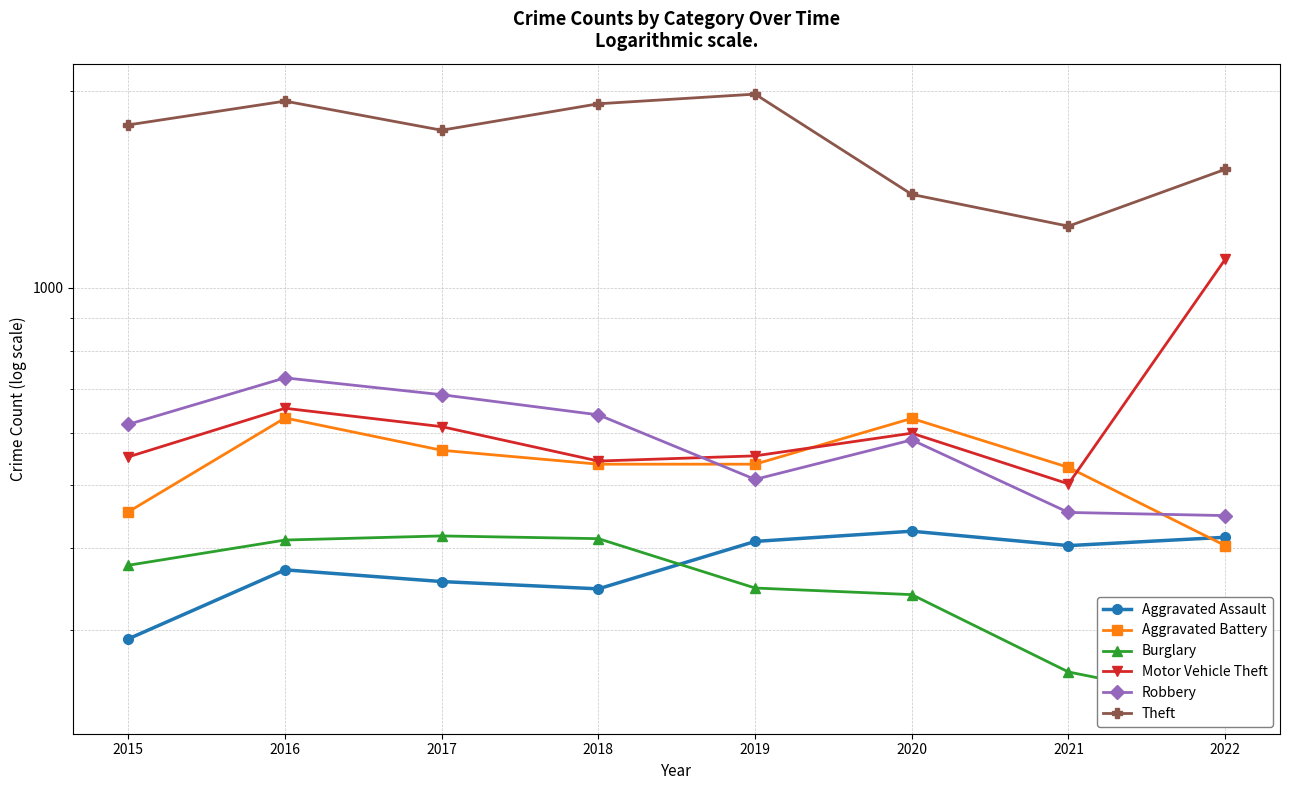

What is the sum of the Robbery values at 2017 and 2019?

1197